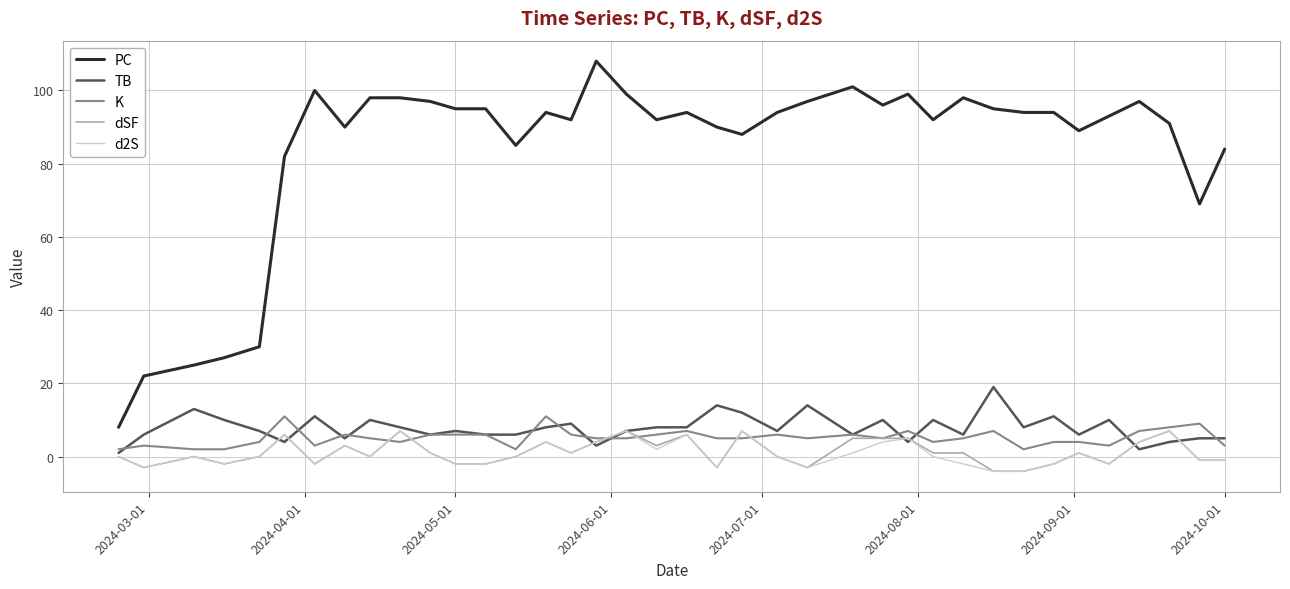

True or false: K and PC intersect in this chart.

False